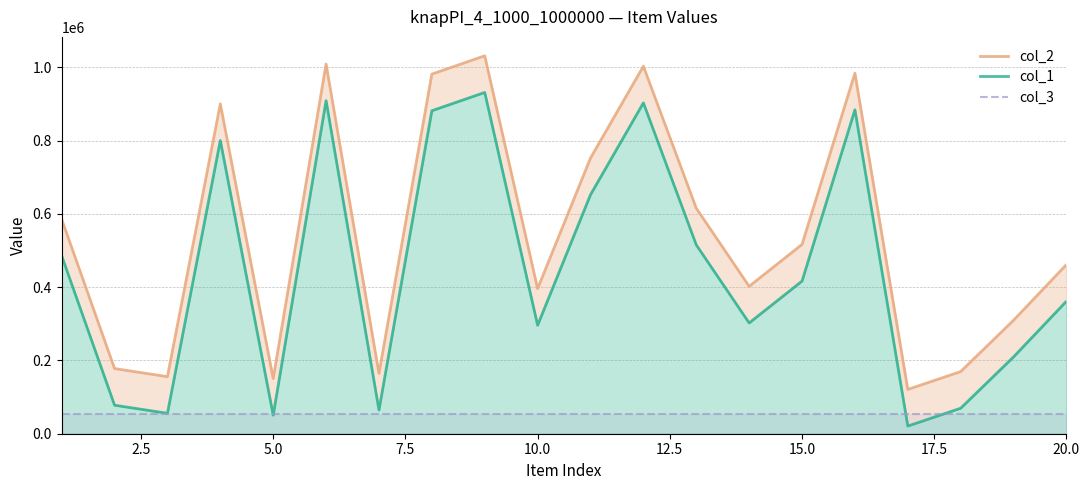

Is it true that col_3 equals 52618.6 at 15.0?

True